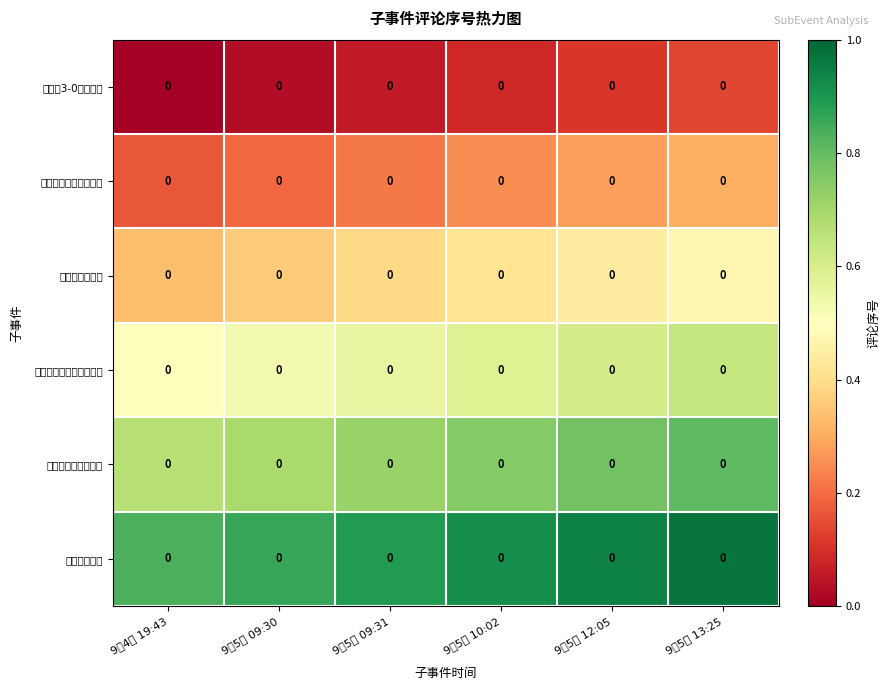

Is it true that 梅西双响劳塔罗建功 equals 1.2 at 9月5日 09:31?

False